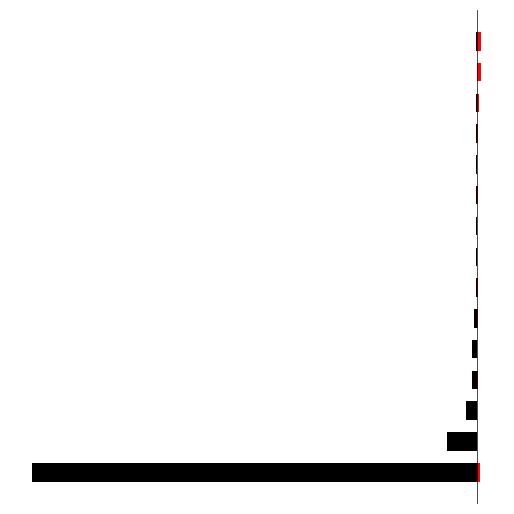

Between 11 and 1, which is larger?

11